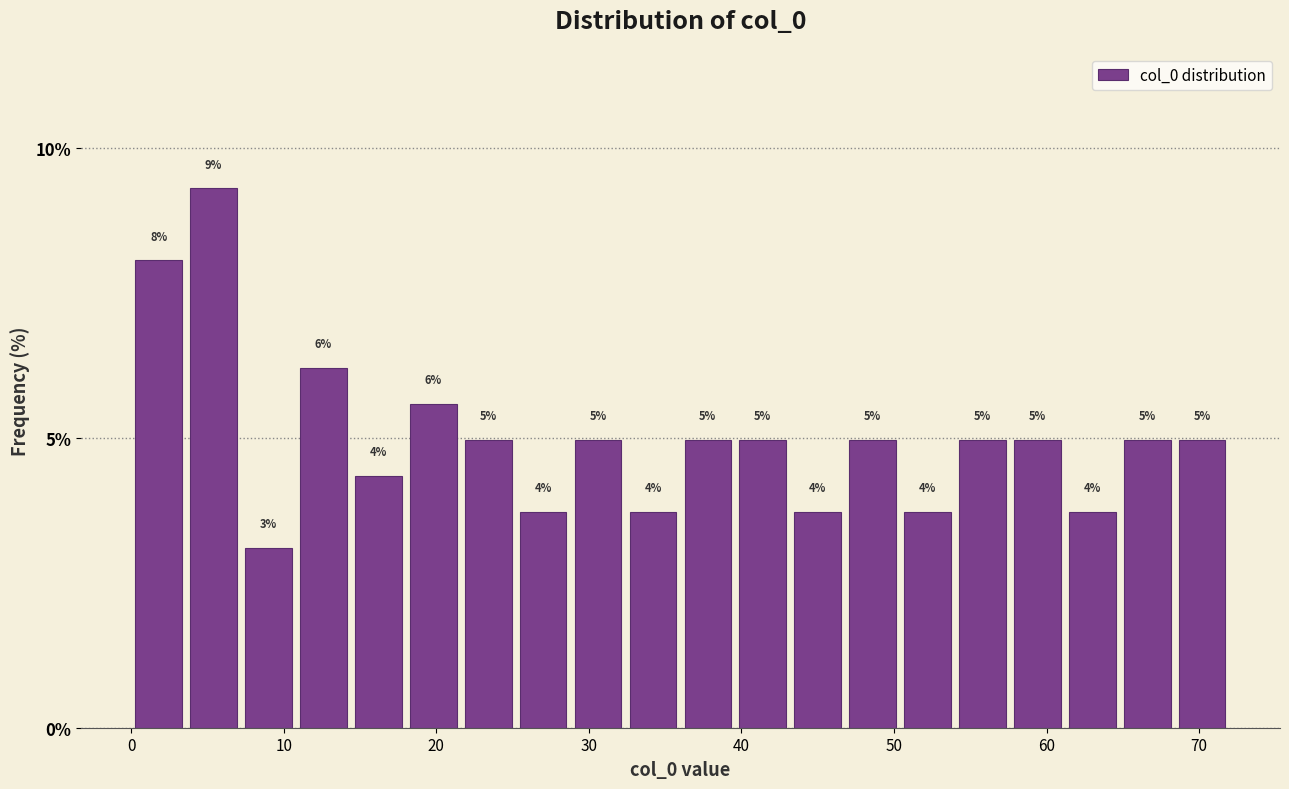

Read against the x-axis, roughly where is the centre of the tallest bar?

5